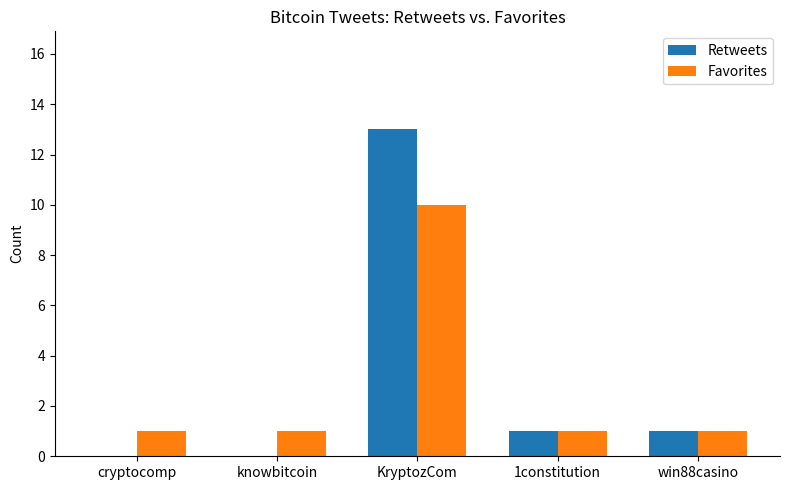

True or false: Favorites has a value of 1 at 1constitution.

True